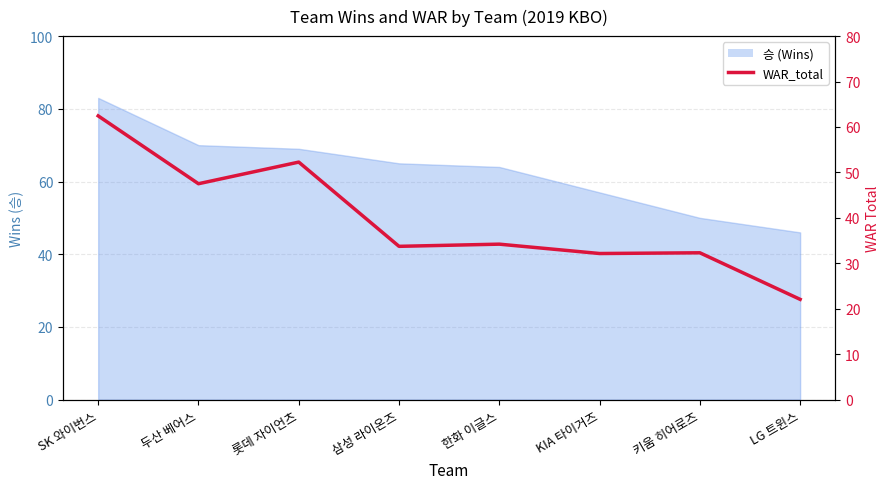

What is the sum of all values?

316.7